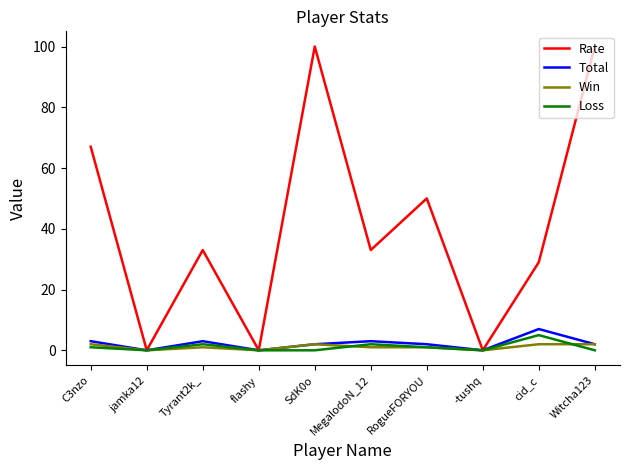

What value does the Rate series have at cid_c?

29